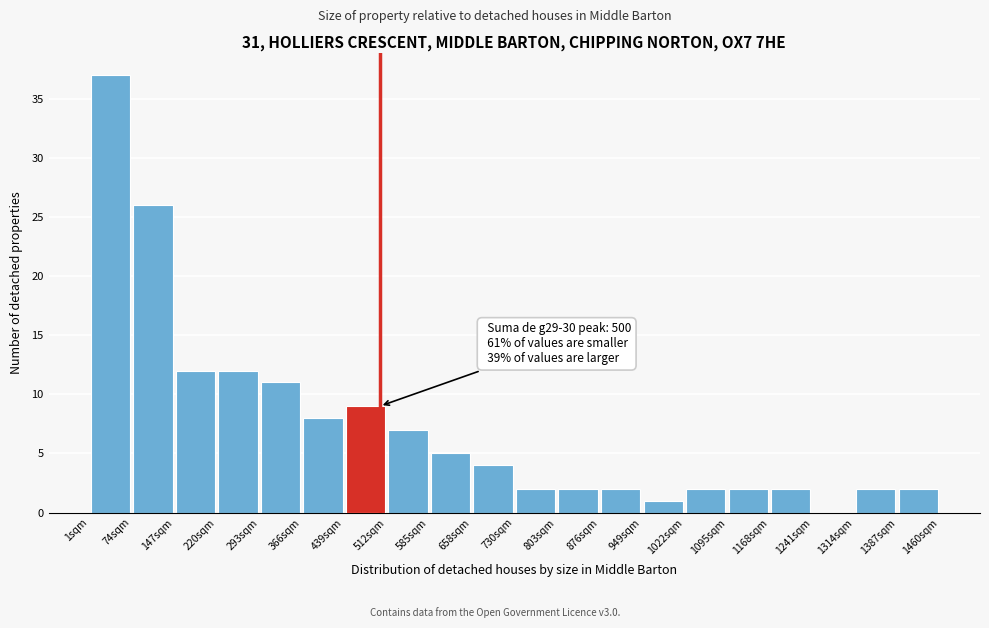

Which range on the x-axis has the tallest bar?

0 to 70